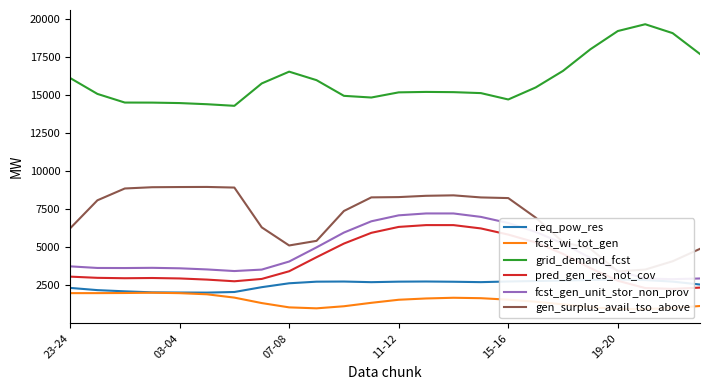

What is the maximum value for grid_demand_fcst?

19663